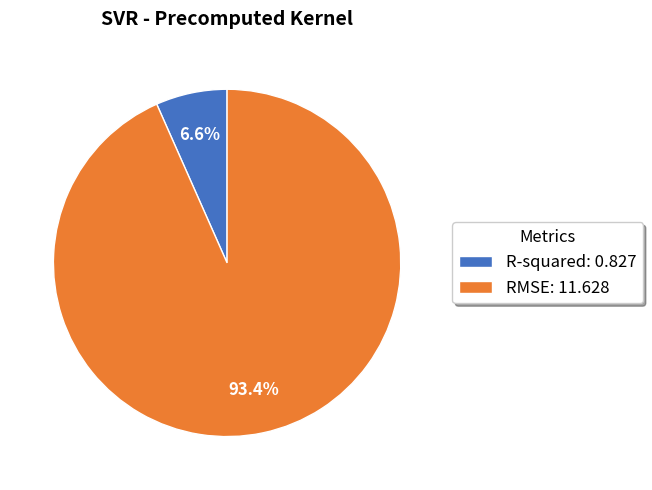

Between RMSE: 11.628 and R-squared: 0.827, which is larger?

RMSE: 11.628